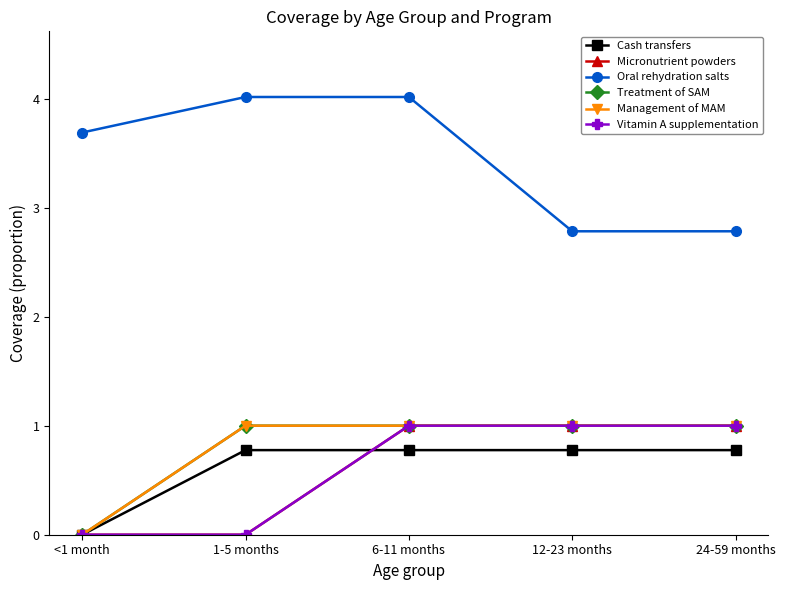

What is the average value of the Cash transfers series?

0.6